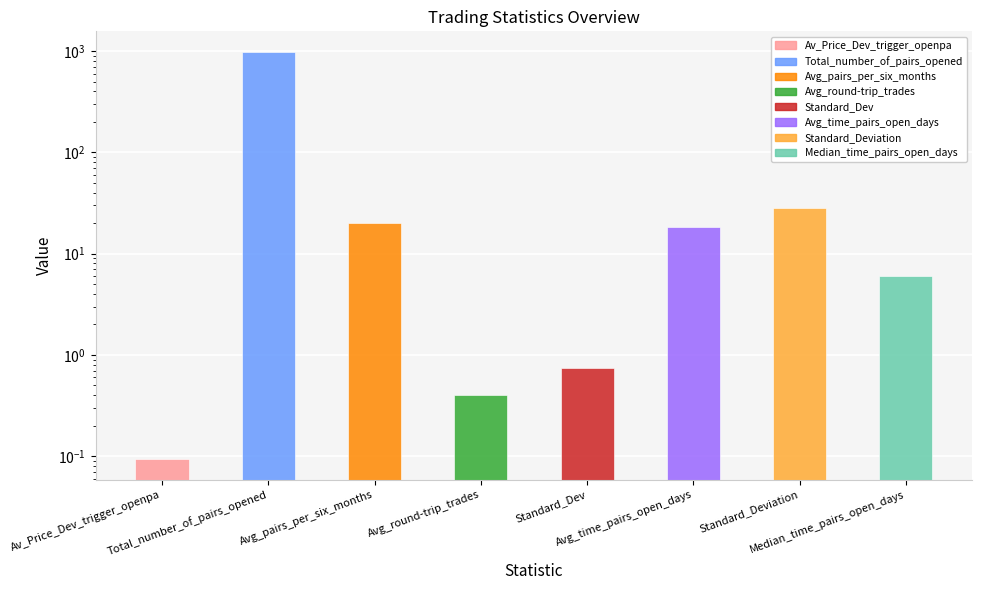

What is the difference between the maximum and minimum values?

986.9